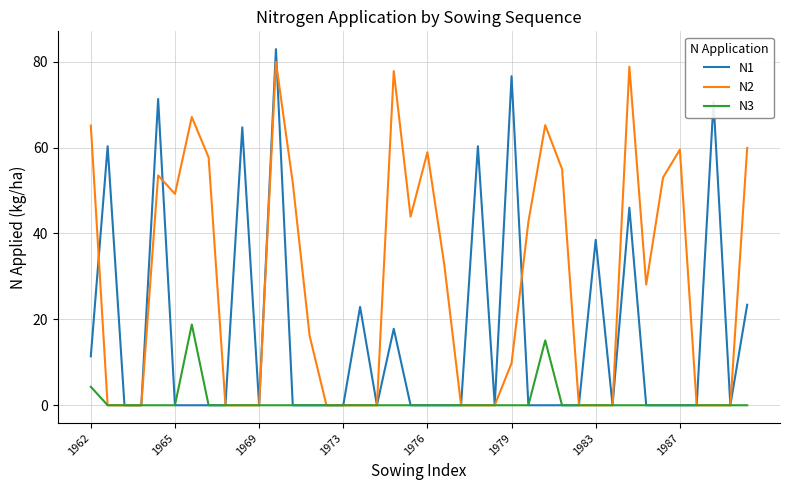

Which series has the largest range (max minus min)?

N1